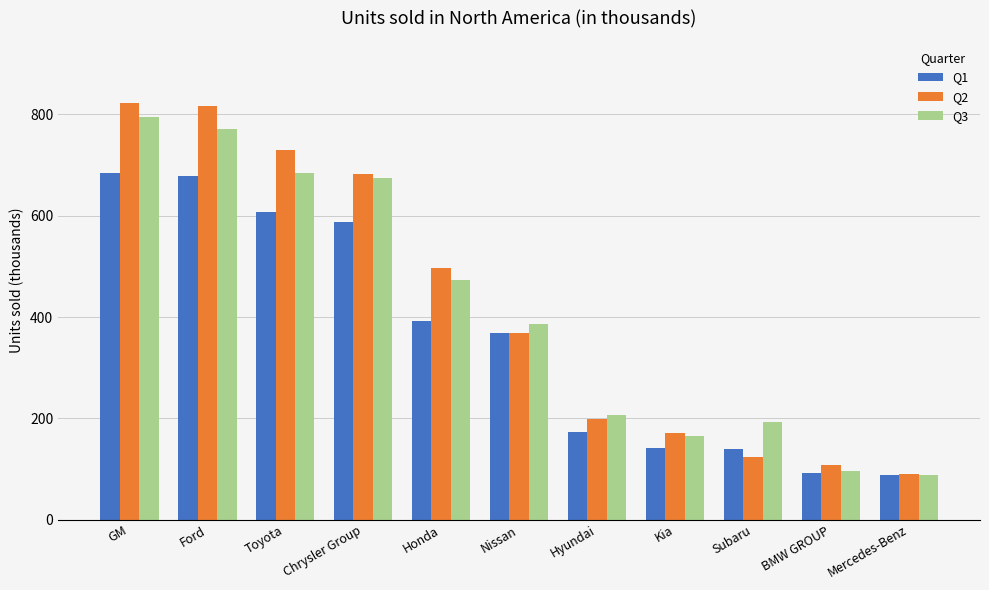

The Q2 series shows 364.3 at Ford. True or false?

False